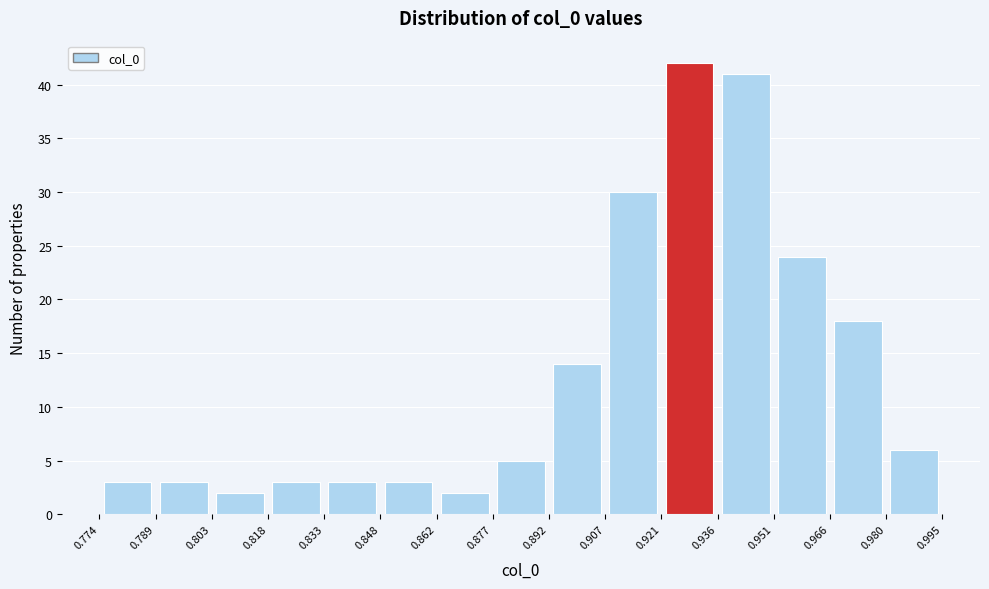

Over which range of the x-axis is the bar tallest?

0.921 to 0.936